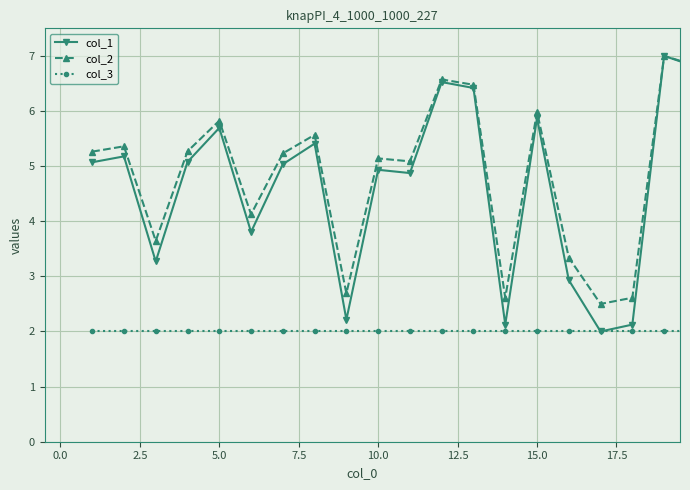

What is the difference between the maximum and minimum values in the col_2 series?

4.5